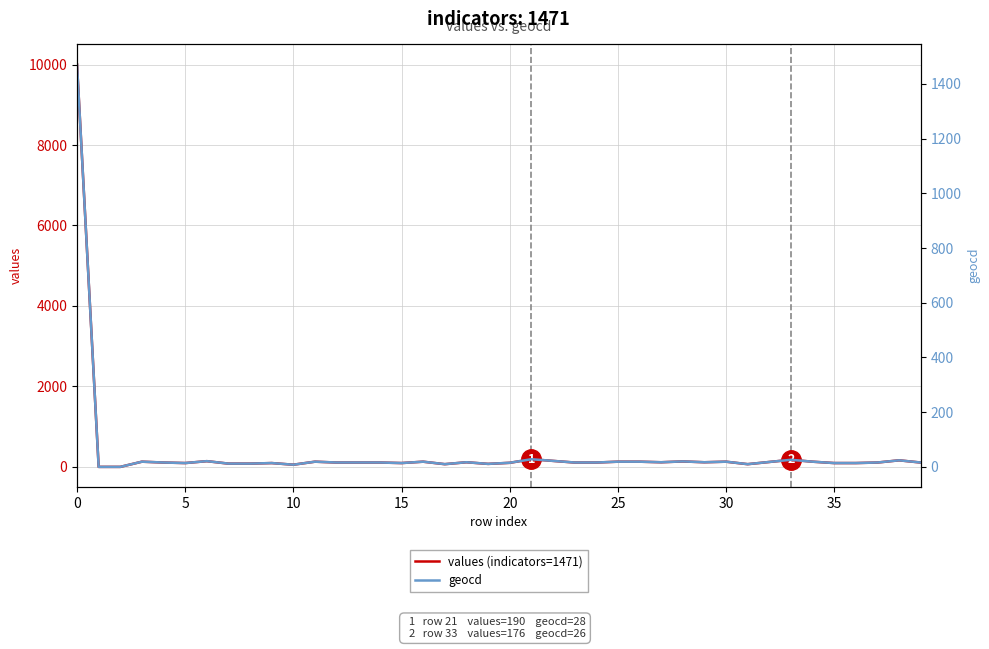

Count the number of data series in this chart.

2